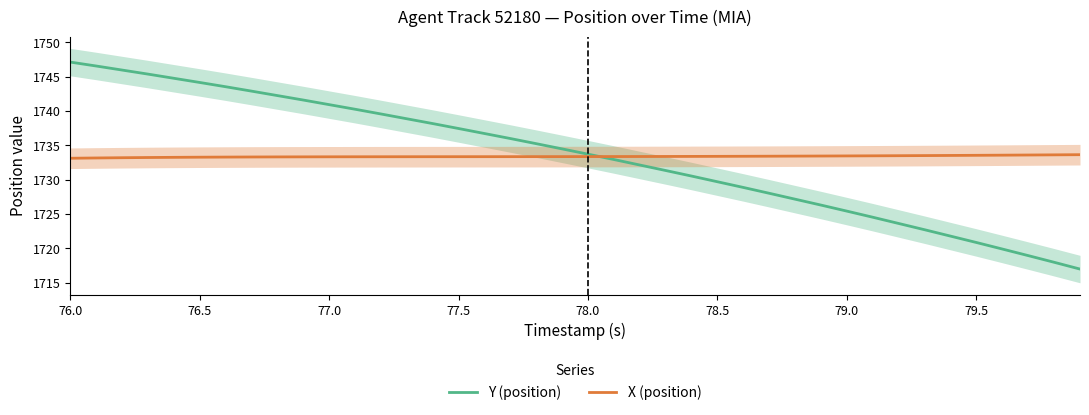

Is it true that X (position) equals 1733.5 at 79.5?

True